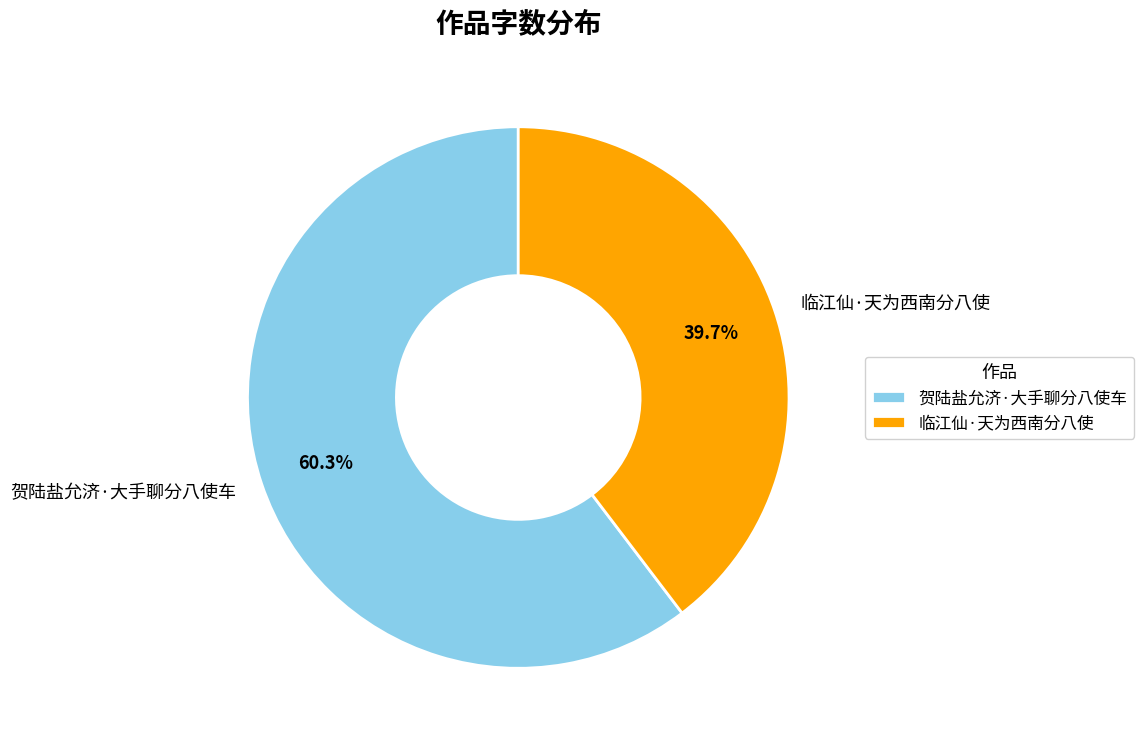

Approximately how many times larger is the value at 贺陆盐允济·大手聊分八使车 compared to 临江仙·天为西南分八使?

1.5